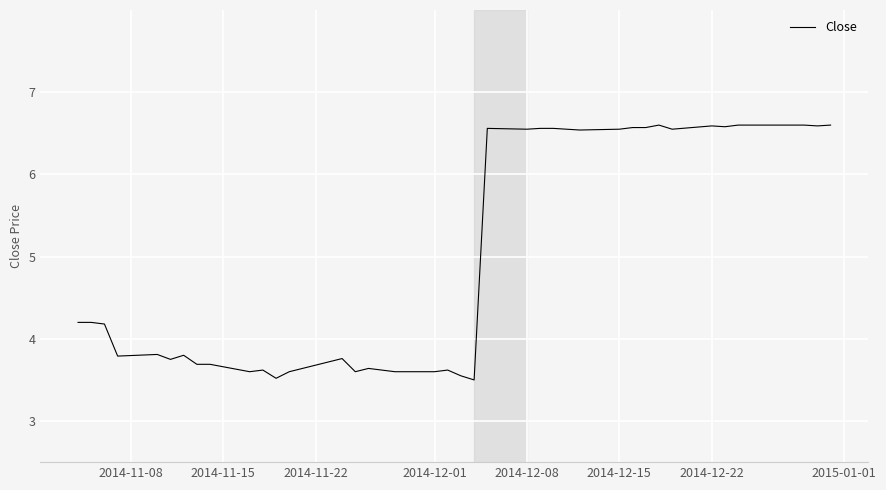

What is the smallest value displayed?

3.5